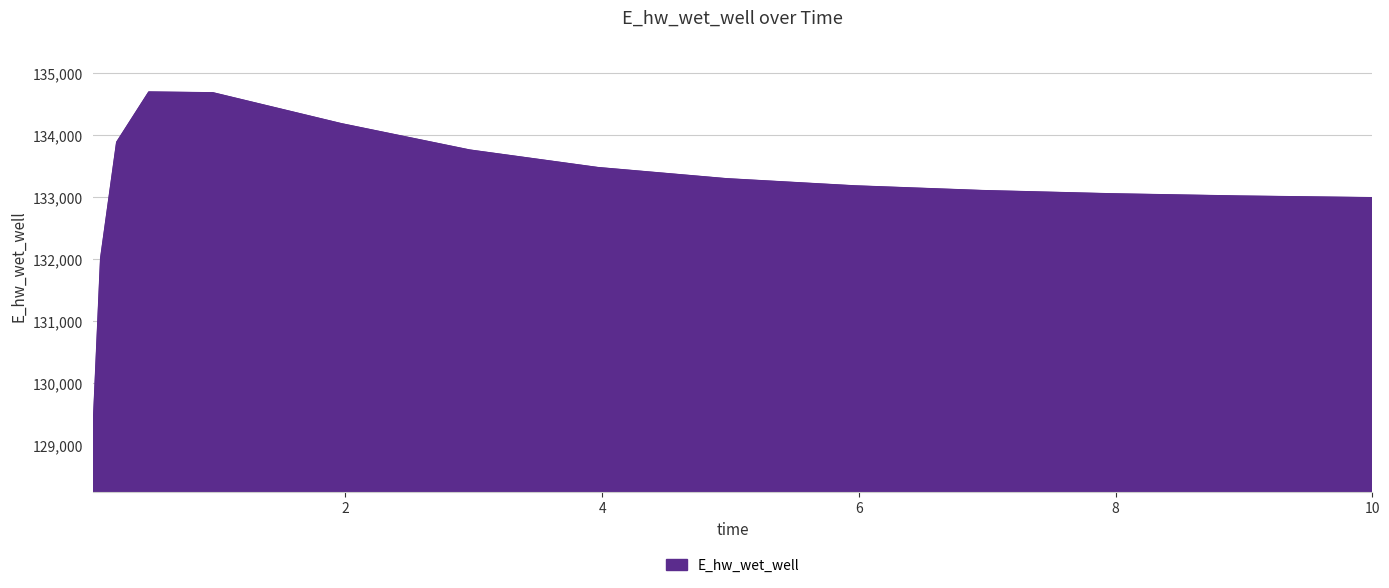

What is the maximum value shown in the chart?

134686.6